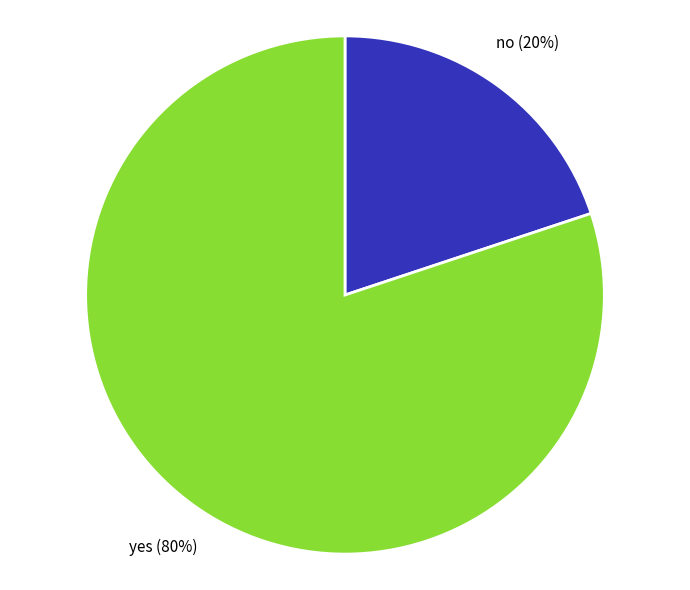

True or false: yes accounts for 80% of the total.

True